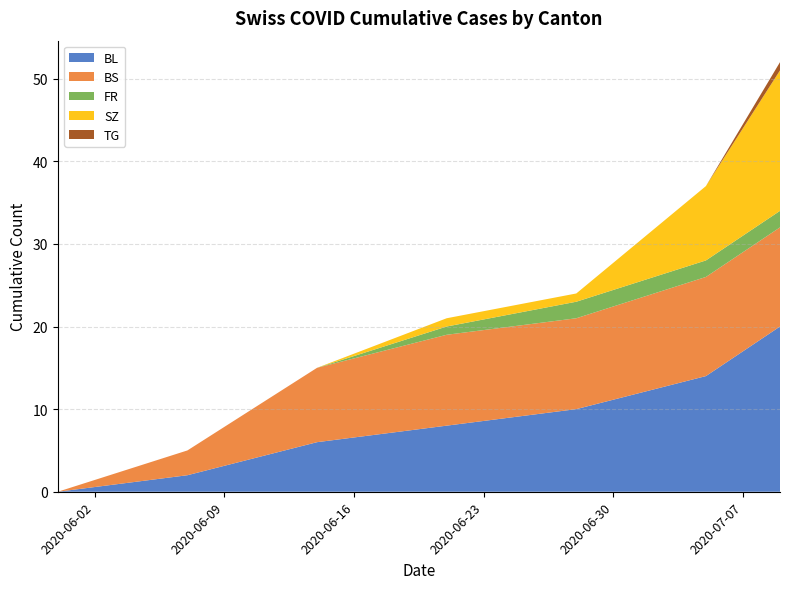

What are all the series names shown in the legend?

BL, BS, FR, SZ, TG